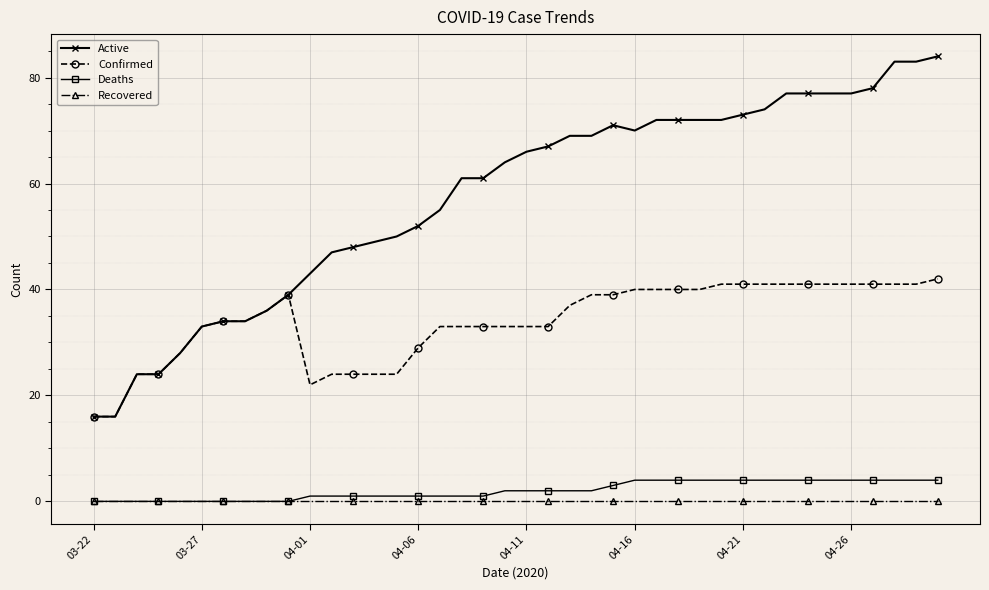

What is the difference between the maximum and minimum values in the Deaths series?

4